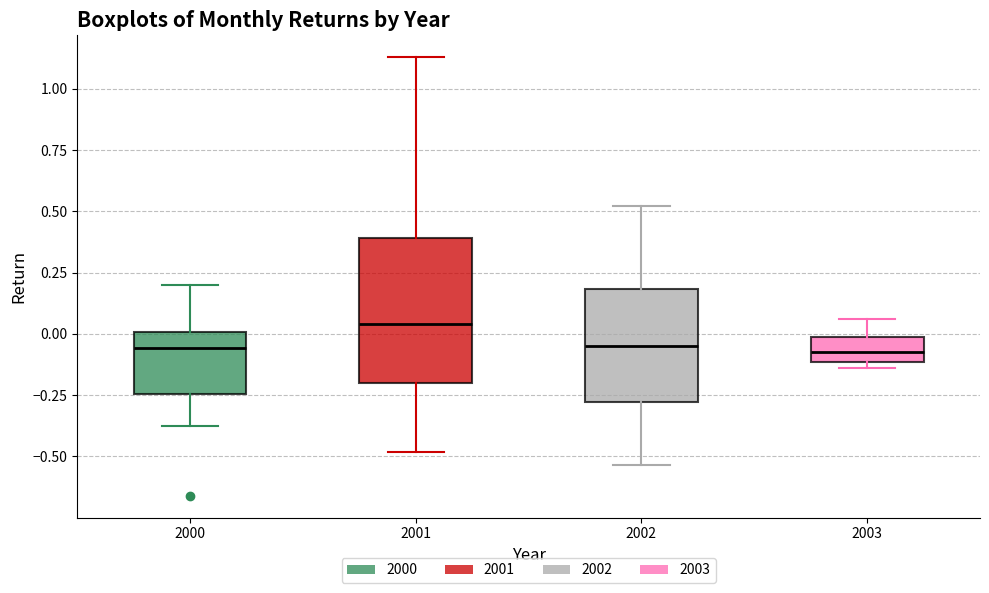

Where does the upper whisker of the box at x = 2000 end on the y-axis? The values are not printed on the chart, so give them approximately, as read against the axis.

0.20